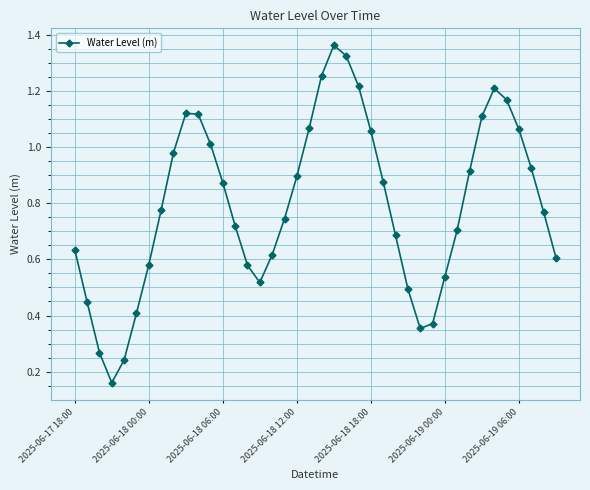

How many interior local peaks (higher than both neighbors) does the data have?

3